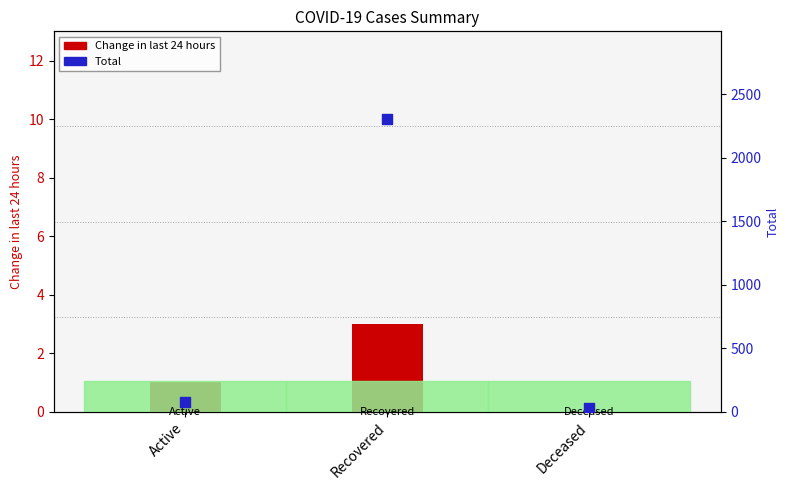

At how many categories does at least one series exceed 1207?

1